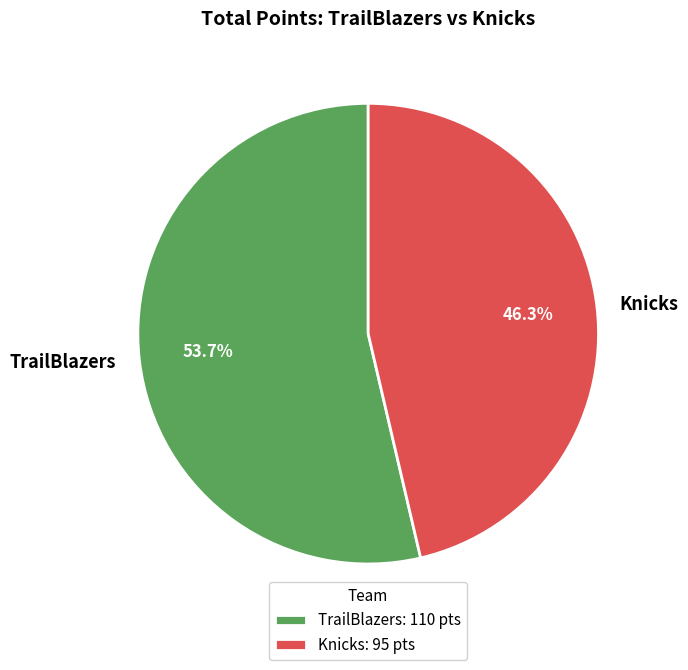

Between TrailBlazers and Knicks, which is larger?

TrailBlazers